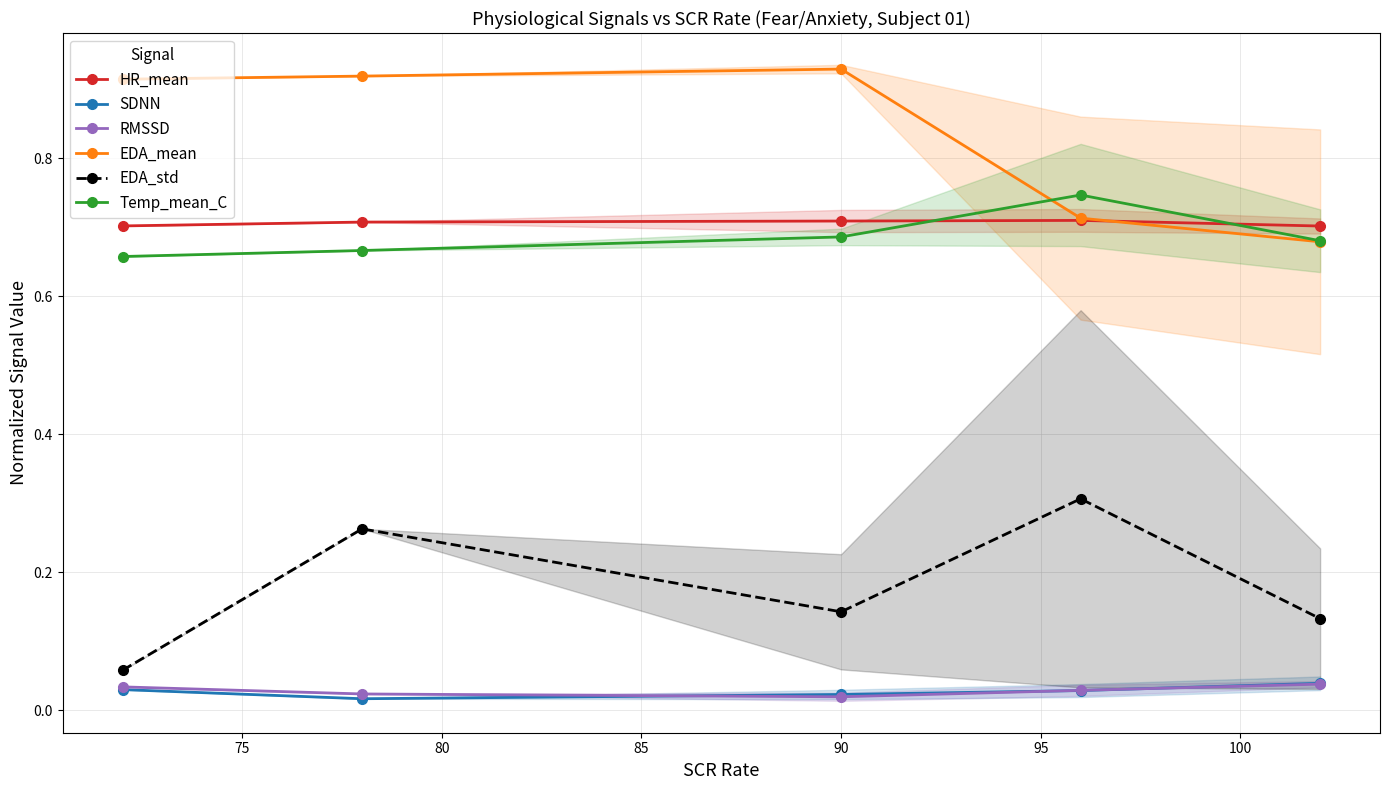

True or false: EDA_std and HR_mean intersect in this chart.

False